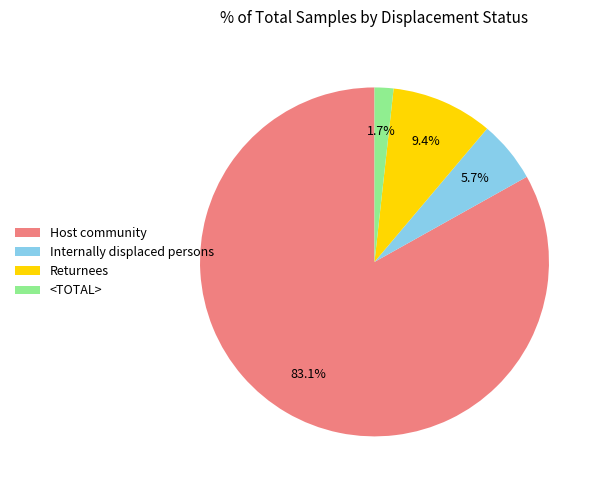

To the nearest percent, what is the difference between the Internally displaced persons and Returnees slice percentages?

4%